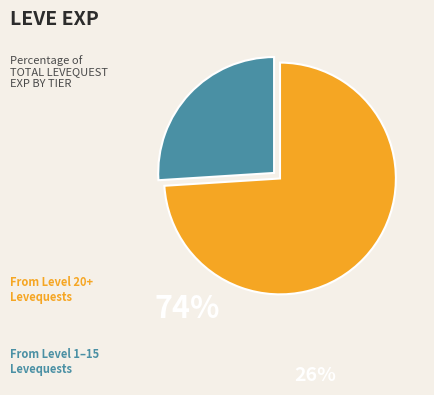

Is there any slice that represents more than half of the pie?

Yes